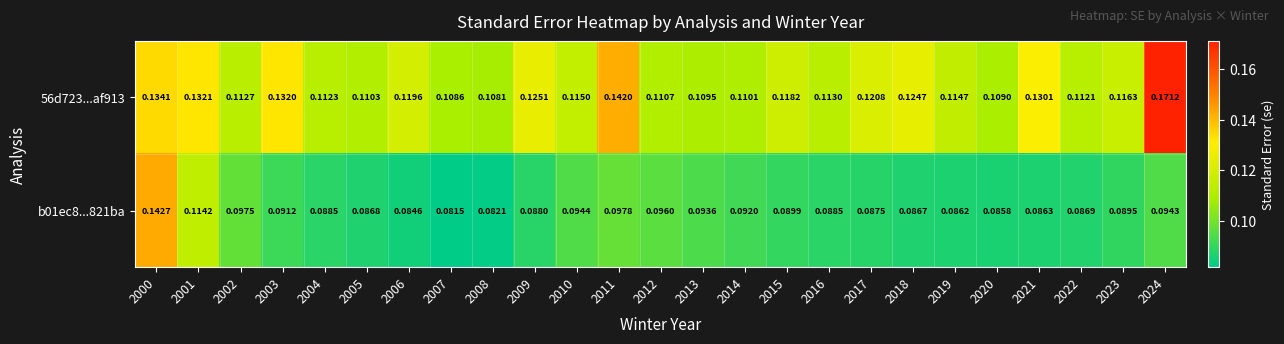

Is the value of 56d723...af913 at 2001 greater than the value of b01ec8...821ba at 2004?

Yes